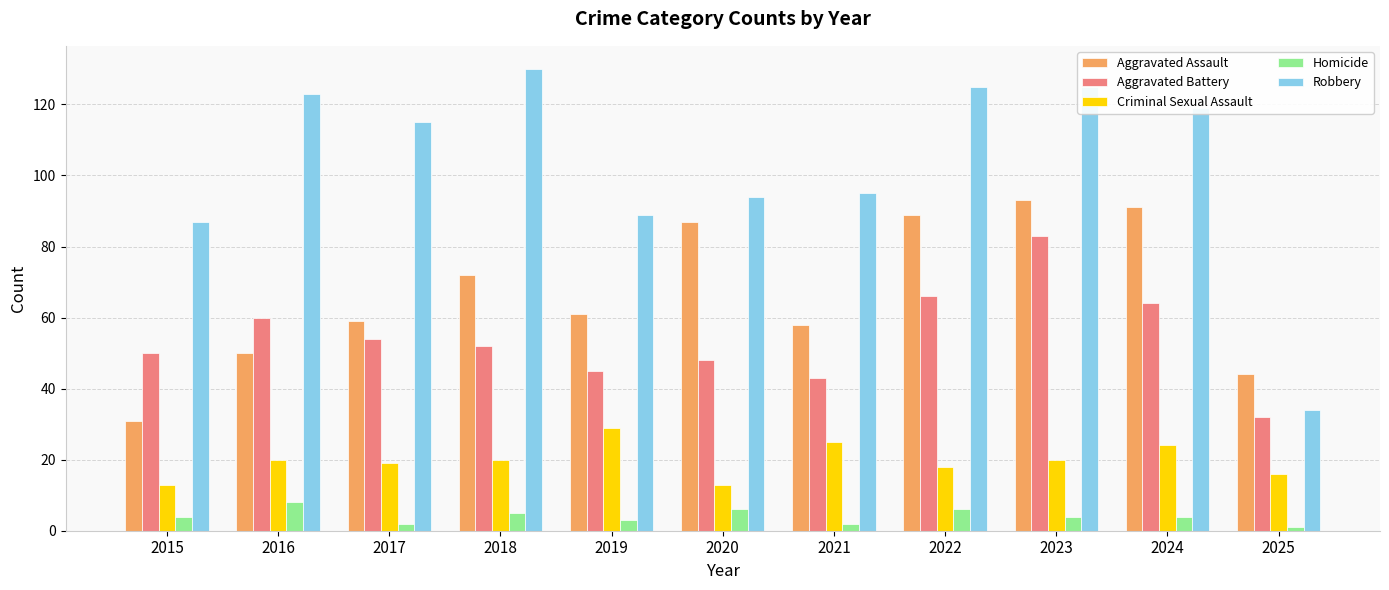

Which series changed the most between 2017 and 2020?

Aggravated Assault